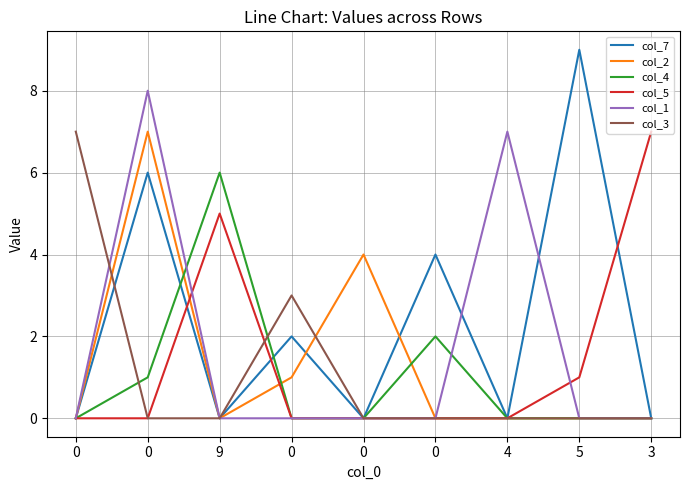

What are all the series names shown in the legend?

col_7, col_2, col_4, col_5, col_1, col_3